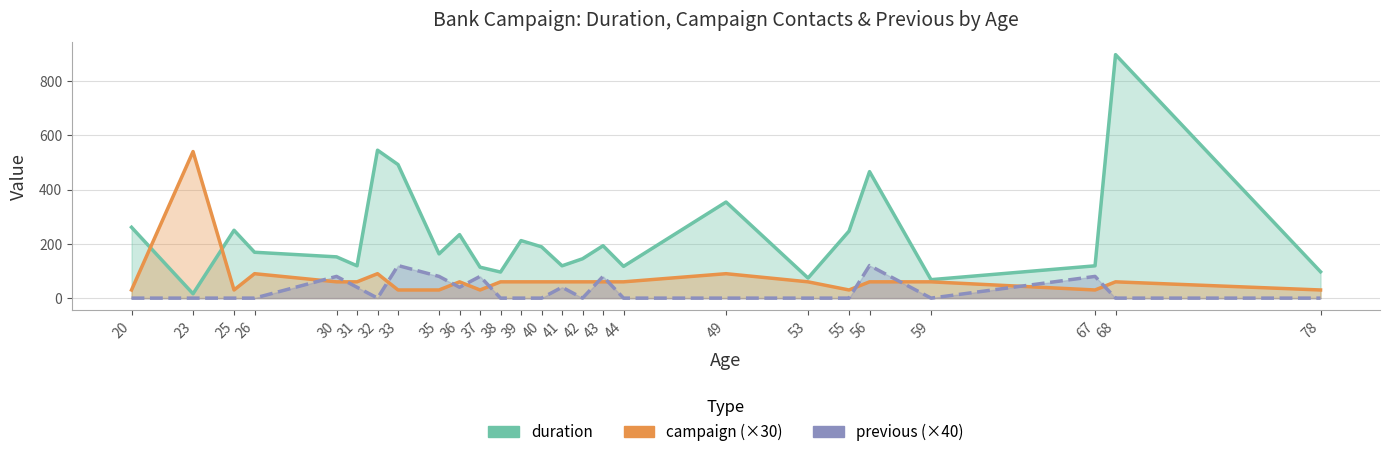

How many data points in duration are above 169?

12